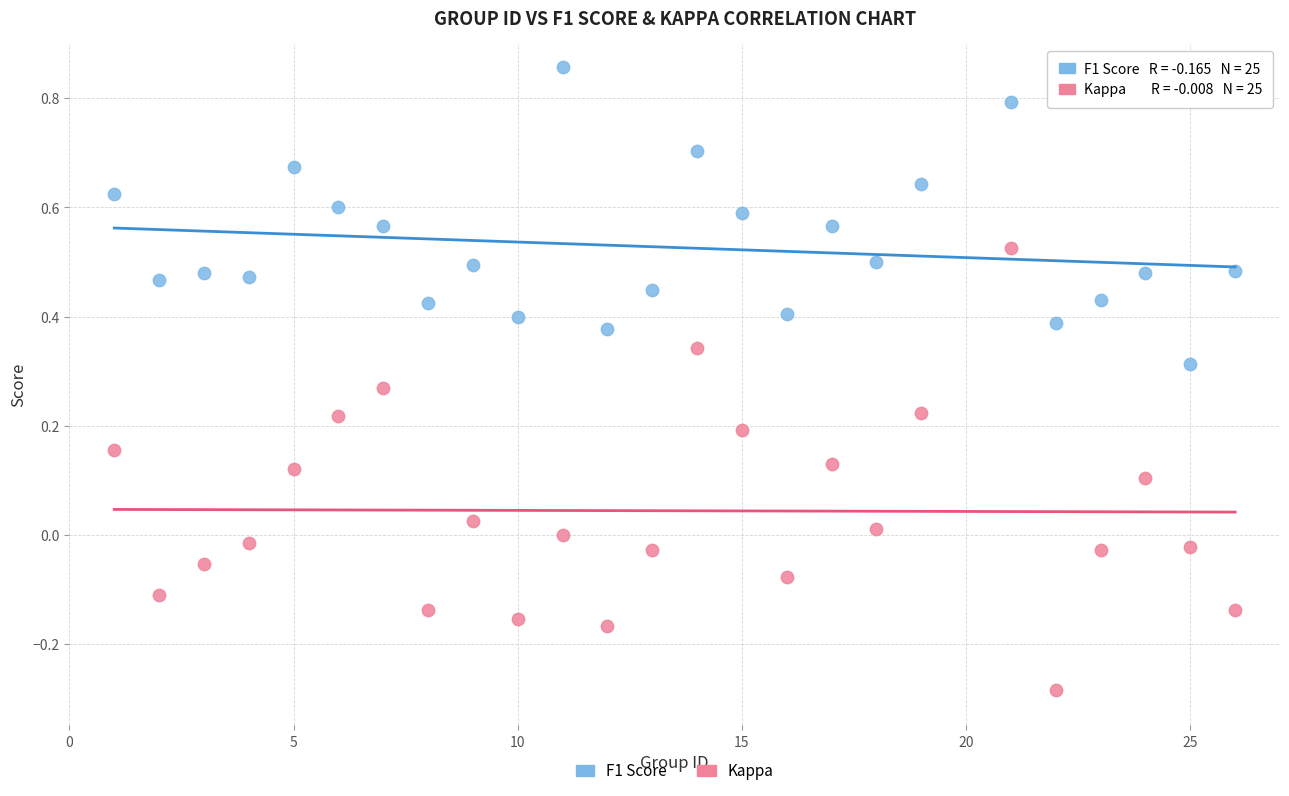

Across all data points, what is the range of X values (max minus min)?

25.0